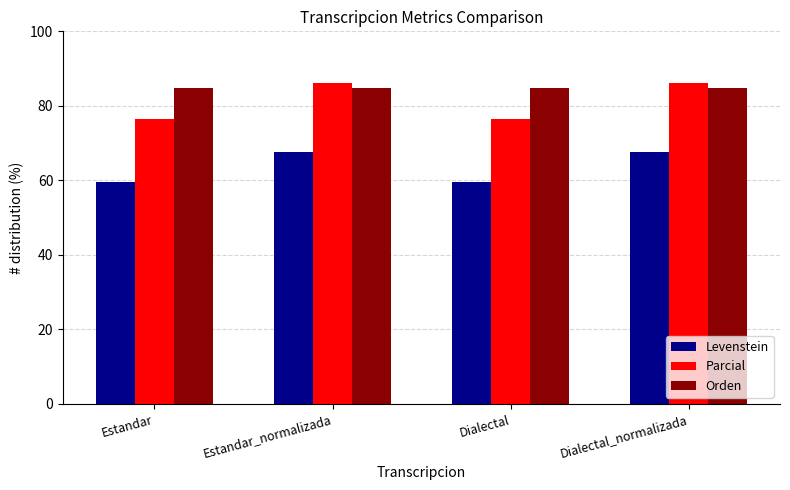

True or false: Orden has a value of 152.1 at Dialectal_normalizada.

False